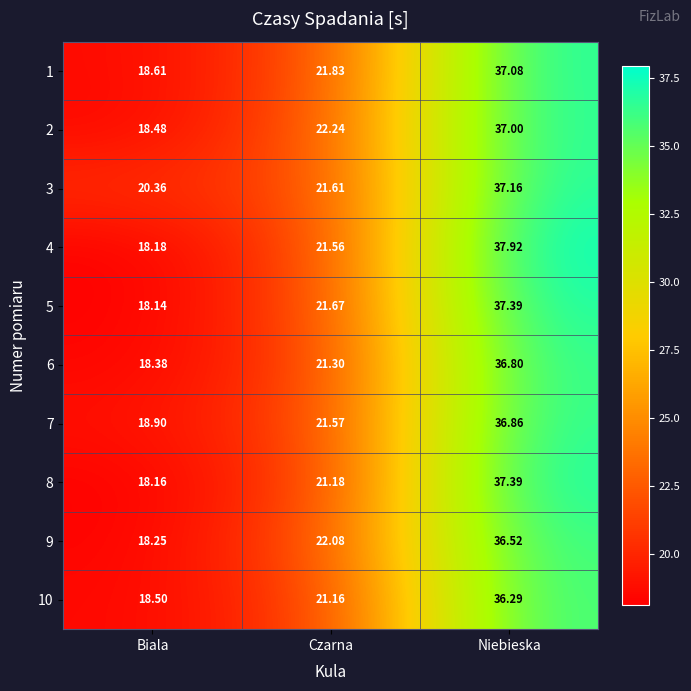

Which category has the highest value in the 4 series?

Niebieska